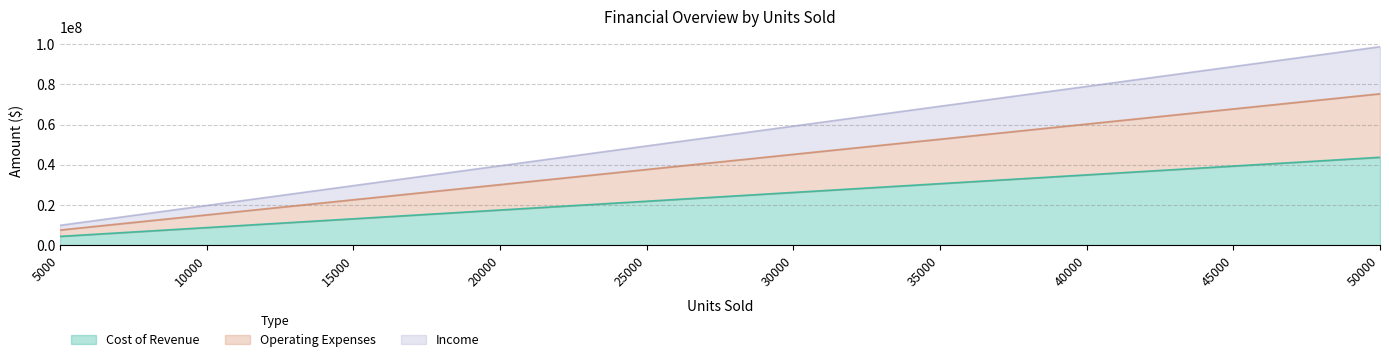

What is the spread (max minus min) of values at 20000?

22020000